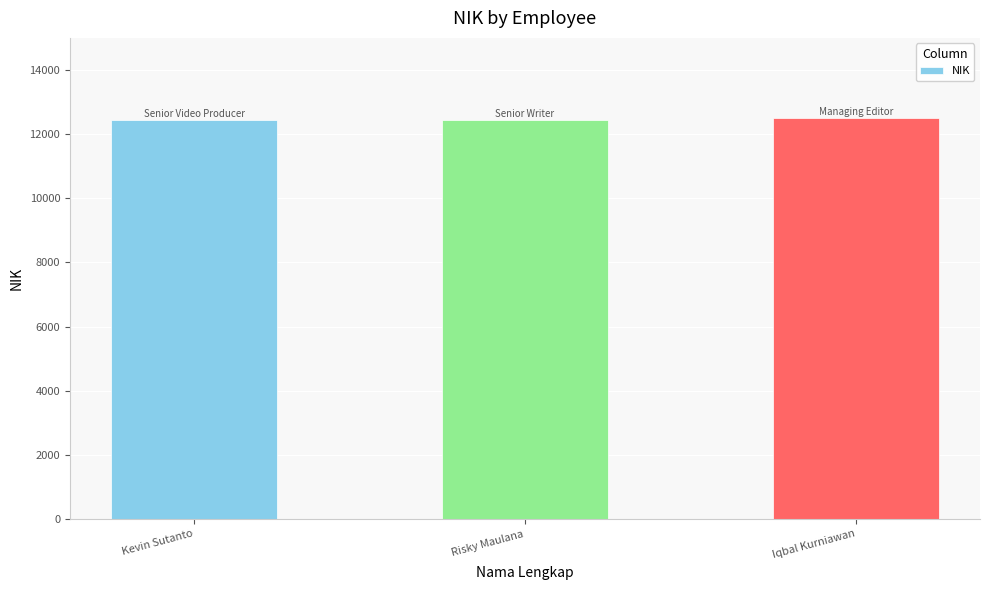

What is the ratio of the value at Kevin Sutanto to the value at Iqbal Kurniawan?

1.0